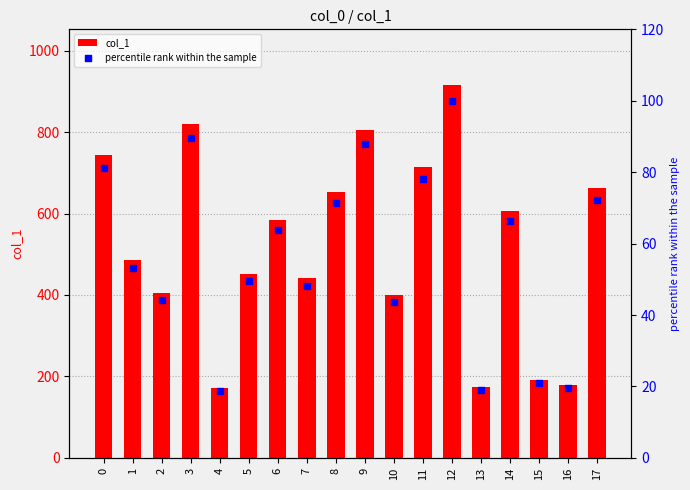

Is the value of percentile rank within the sample at 7 greater than the value of col_1 at 11?

No